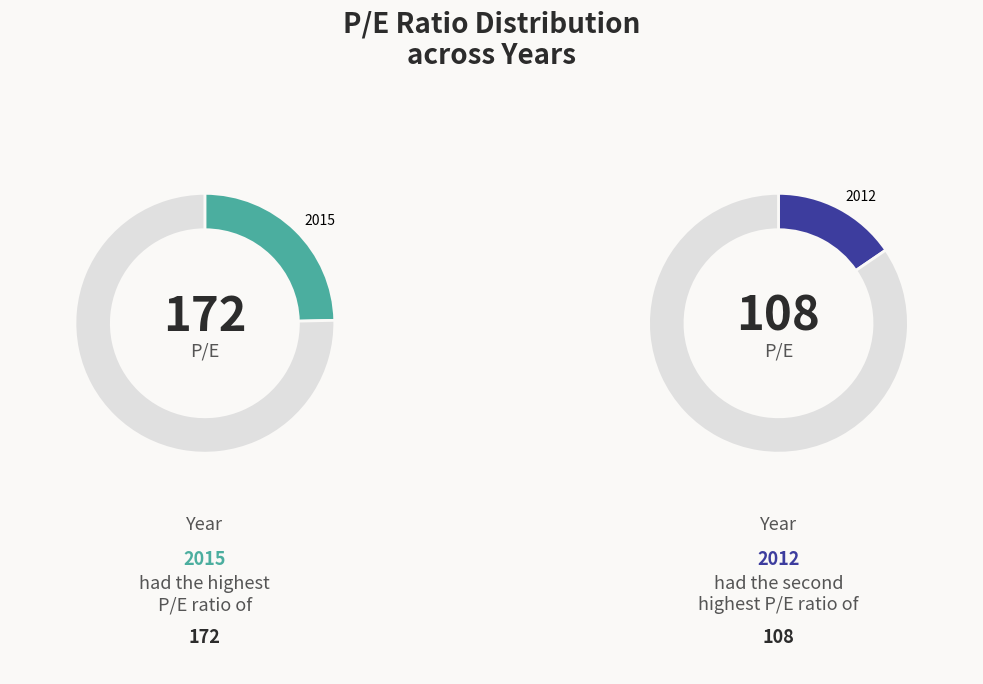

To the nearest percent, what percentage of the pie is 2012?

15%